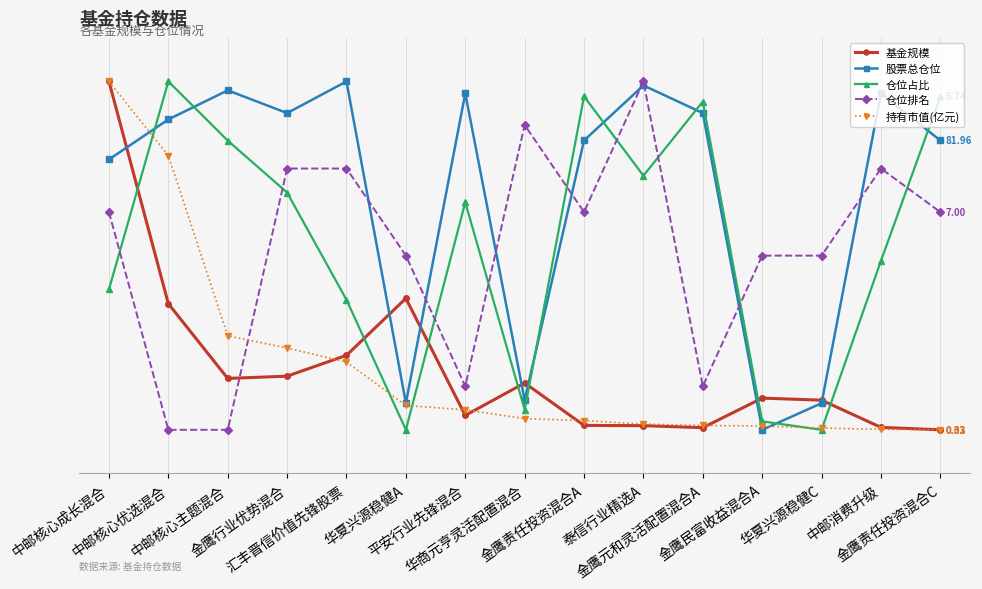

The value of 仓位排名 at 汇丰晋信价值先锋股票 is 46.8. True or false?

False